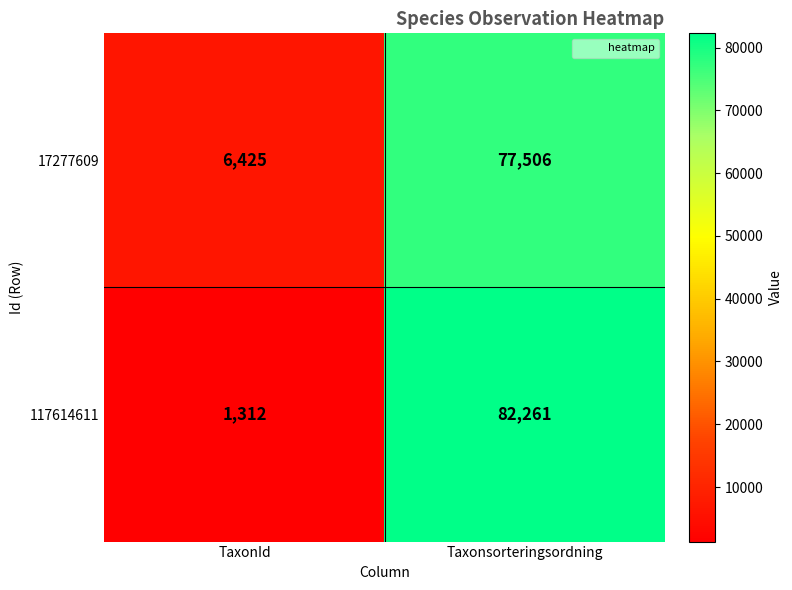

Which series changed the most between TaxonId and Taxonsorteringsordning?

117614611